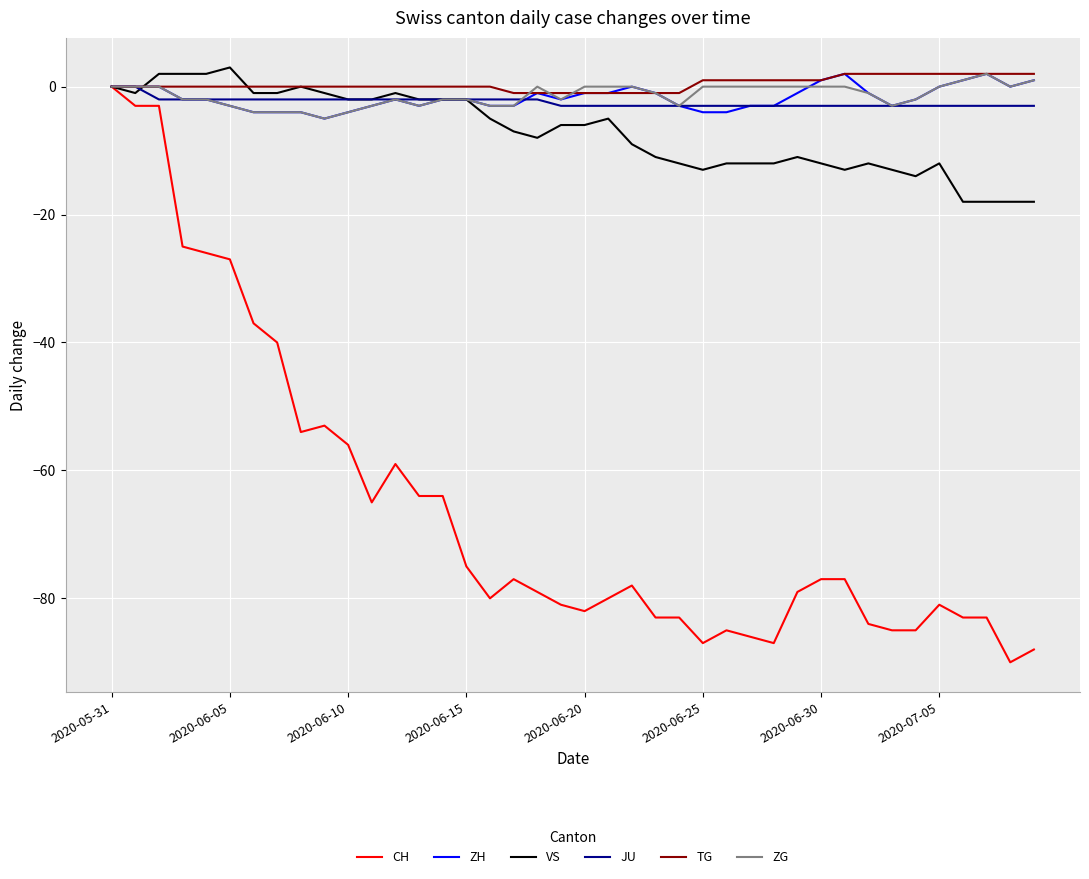

What is the maximum value for VS?

3